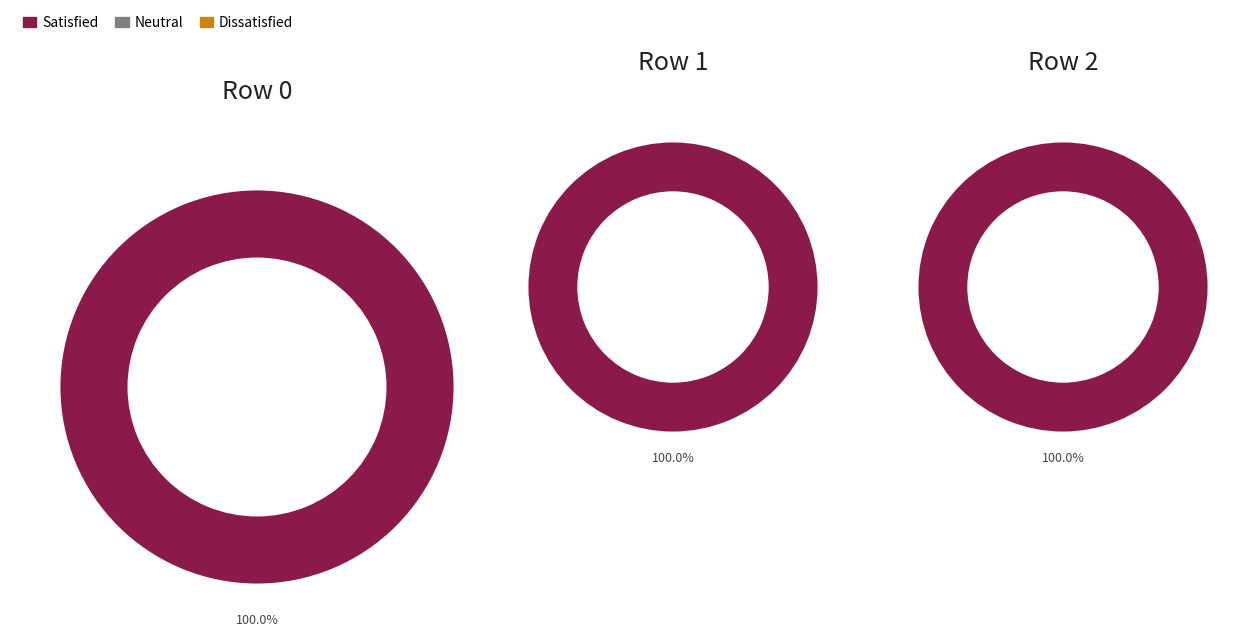

Rank the series at 1 from lowest to highest value.

Neutral, Dissatisfied, Satisfied